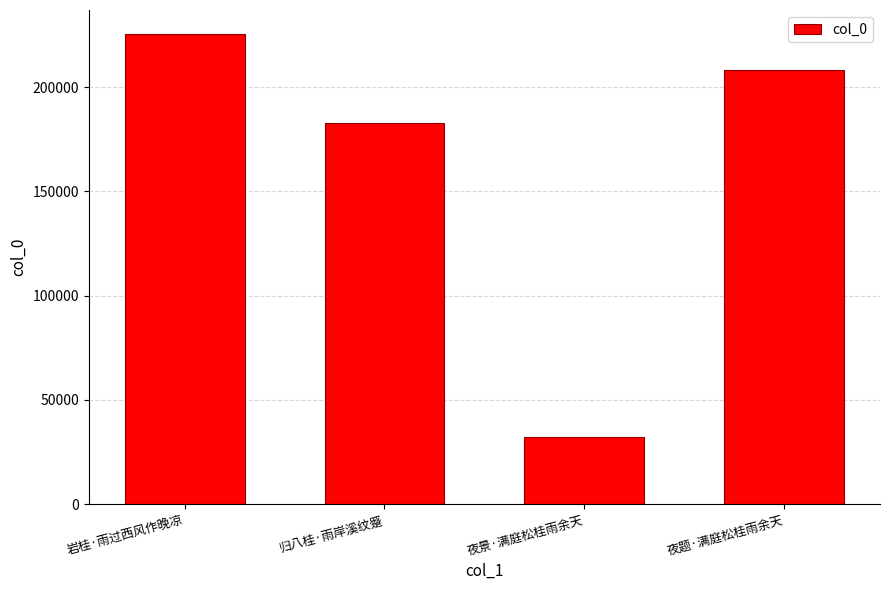

List the labels in order of value, smallest first.

夜景·满庭松桂雨余天, 归八桂·雨岸溪纹蹙, 夜题·满庭松桂雨余天, 岩桂·雨过西风作晚凉